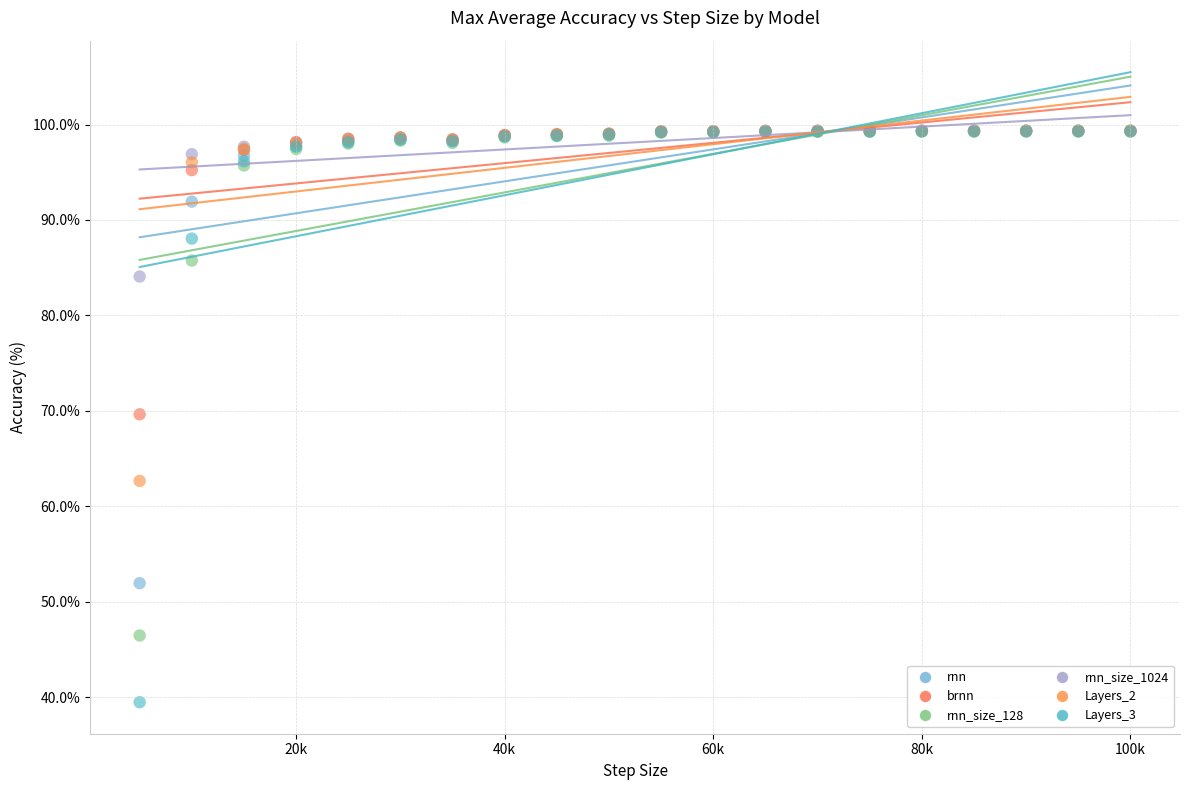

In the Layers_2 series, what Y value is closest to 81?

96.0